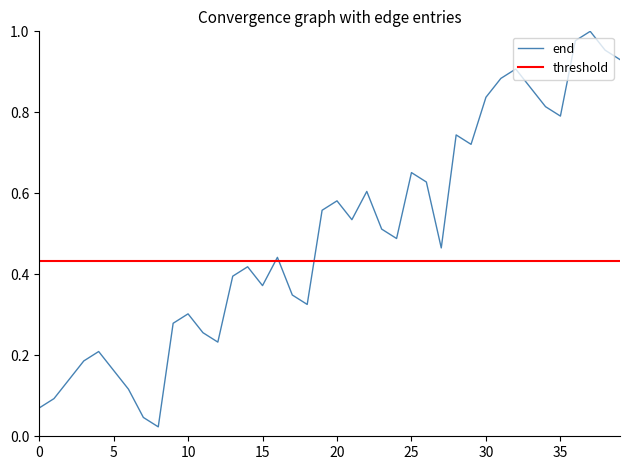

The value at 34 is 1.3. True or false?

False